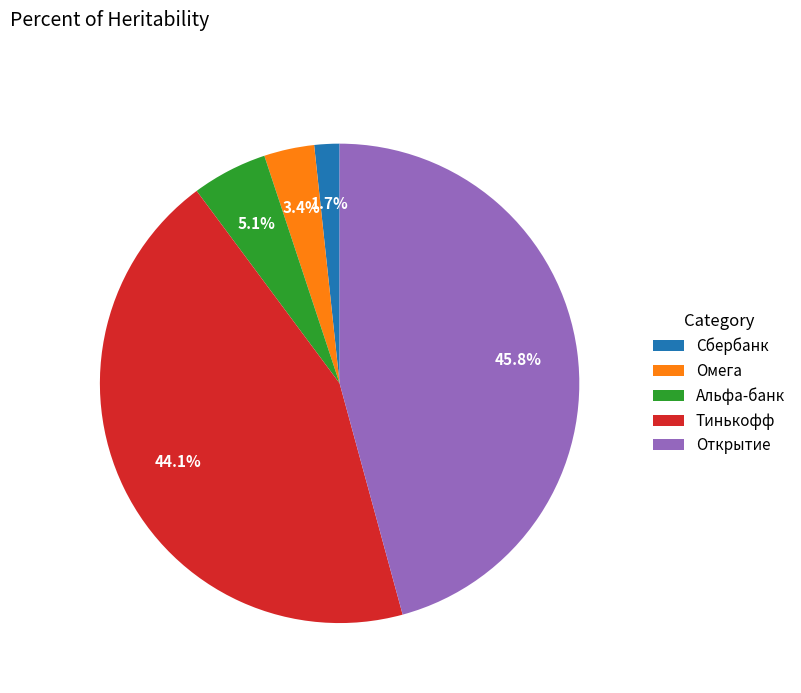

Which category has the biggest portion of the pie?

Открытие